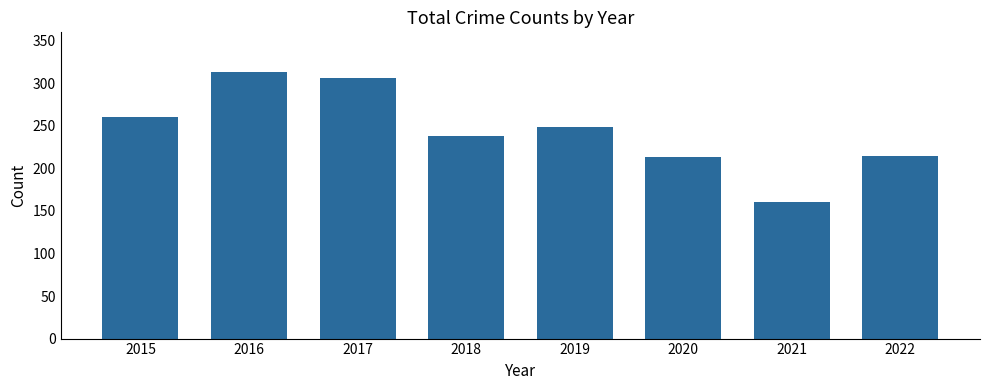

What is the sum of all values?

1956